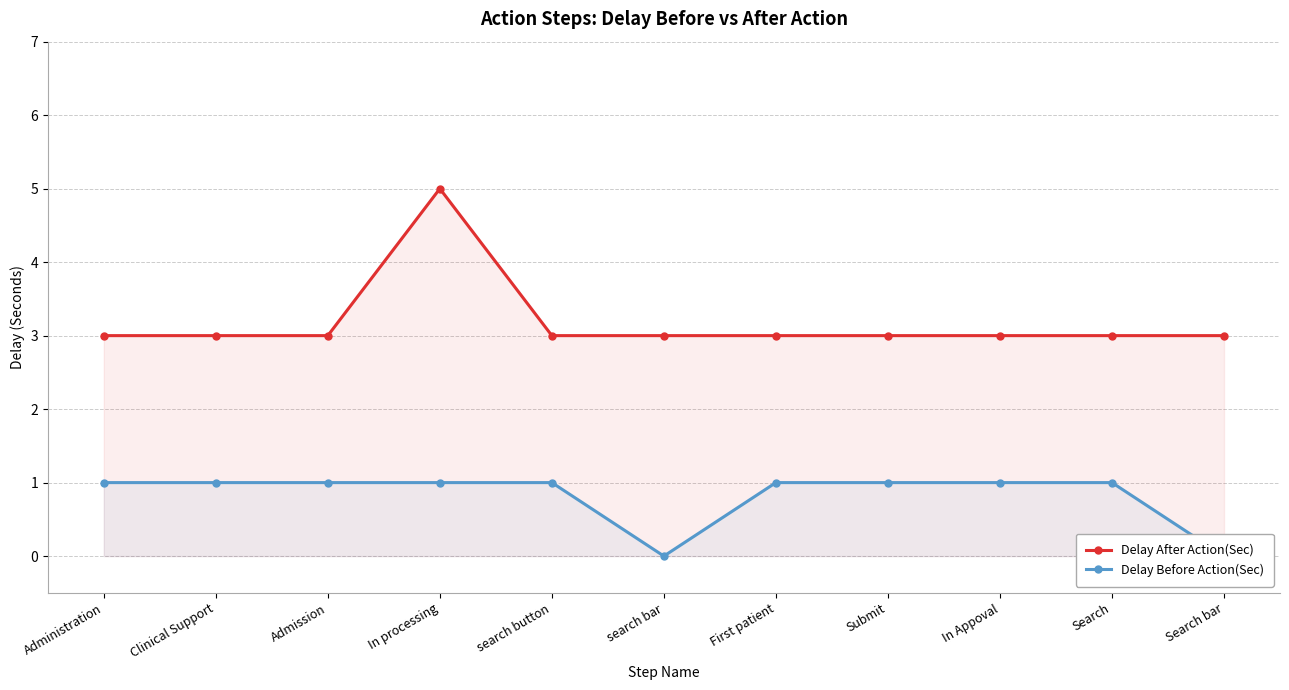

Reading left to right, transcribe all the data shown in this chart.

Delay After Action(Sec): Administration=3	Clinical Support=3	Admission=3	In processing=5	search button=3	search bar=3	First patient=3	Submit=3	In Appoval=3	Search=3	Search bar=3
Delay Before Action(Sec): Administration=1	Clinical Support=1	Admission=1	In processing=1	search button=1	search bar=0	First patient=1	Submit=1	In Appoval=1	Search=1	Search bar=0